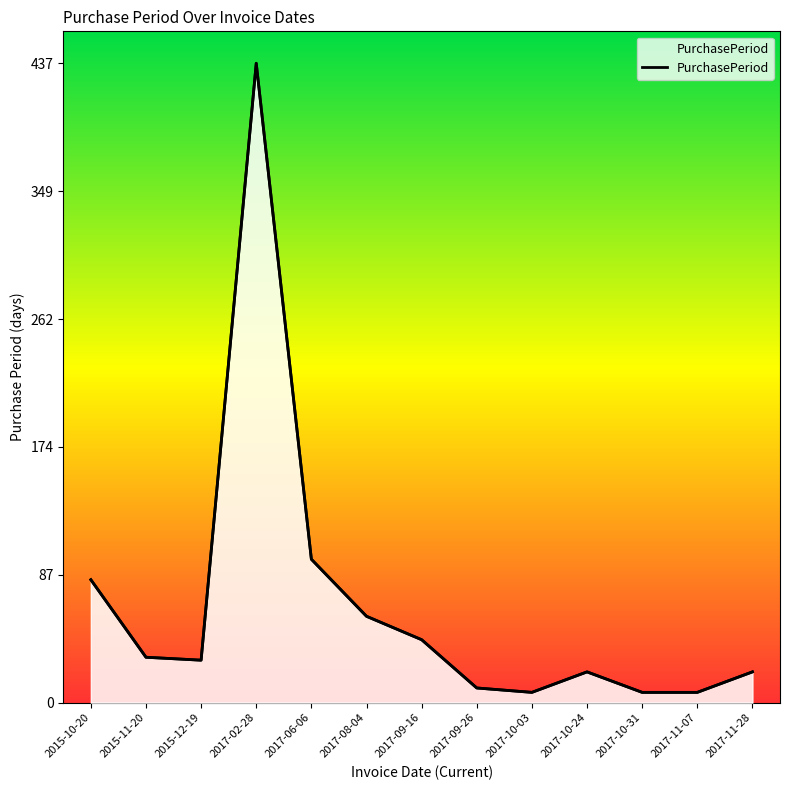

What is the maximum value shown in the chart?

437